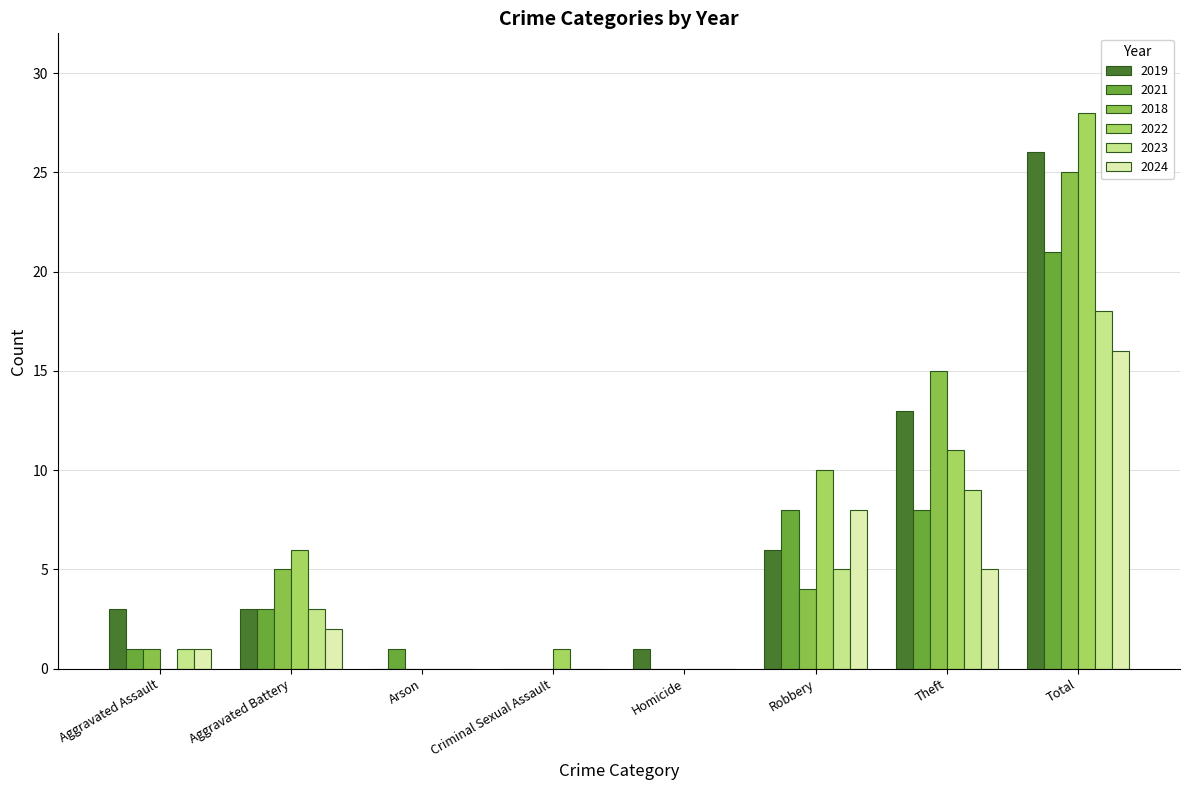

Rank the categories by 2024 value from highest to lowest.

Total, Robbery, Theft, Aggravated Battery, Aggravated Assault, Arson, Criminal Sexual Assault, Homicide